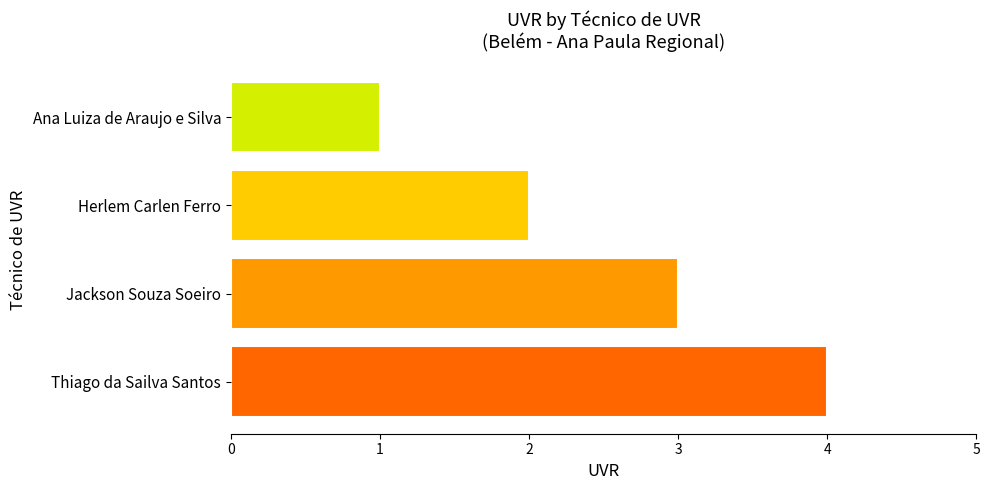

What is the change in value from Thiago da Sailva Santos to Ana Luiza de Araujo e Silva?

-3